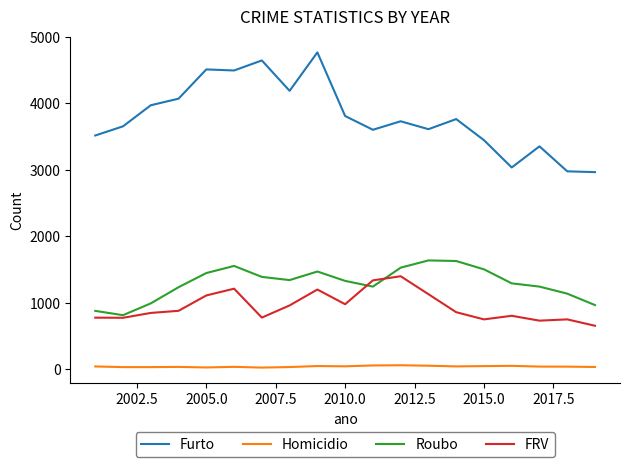

List the series in order of their peak value, highest first.

Furto, Roubo, FRV, Homicidio